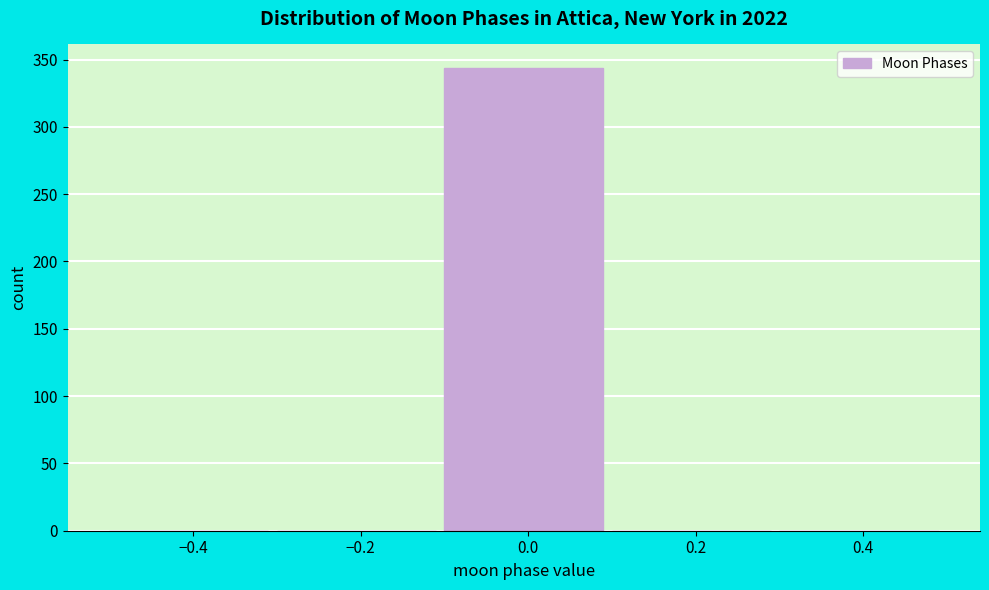

Reading left to right, list every bar in this chart as the range it spans on the x-axis followed by its height. The values are not printed on the chart, so give them approximately, as read against the axis.

-0.5 to -0.3: 0
-0.3 to -0.1: 0
-0.1 to 0.1: 345
0.1 to 0.3: 0
0.3 to 0.5: 0